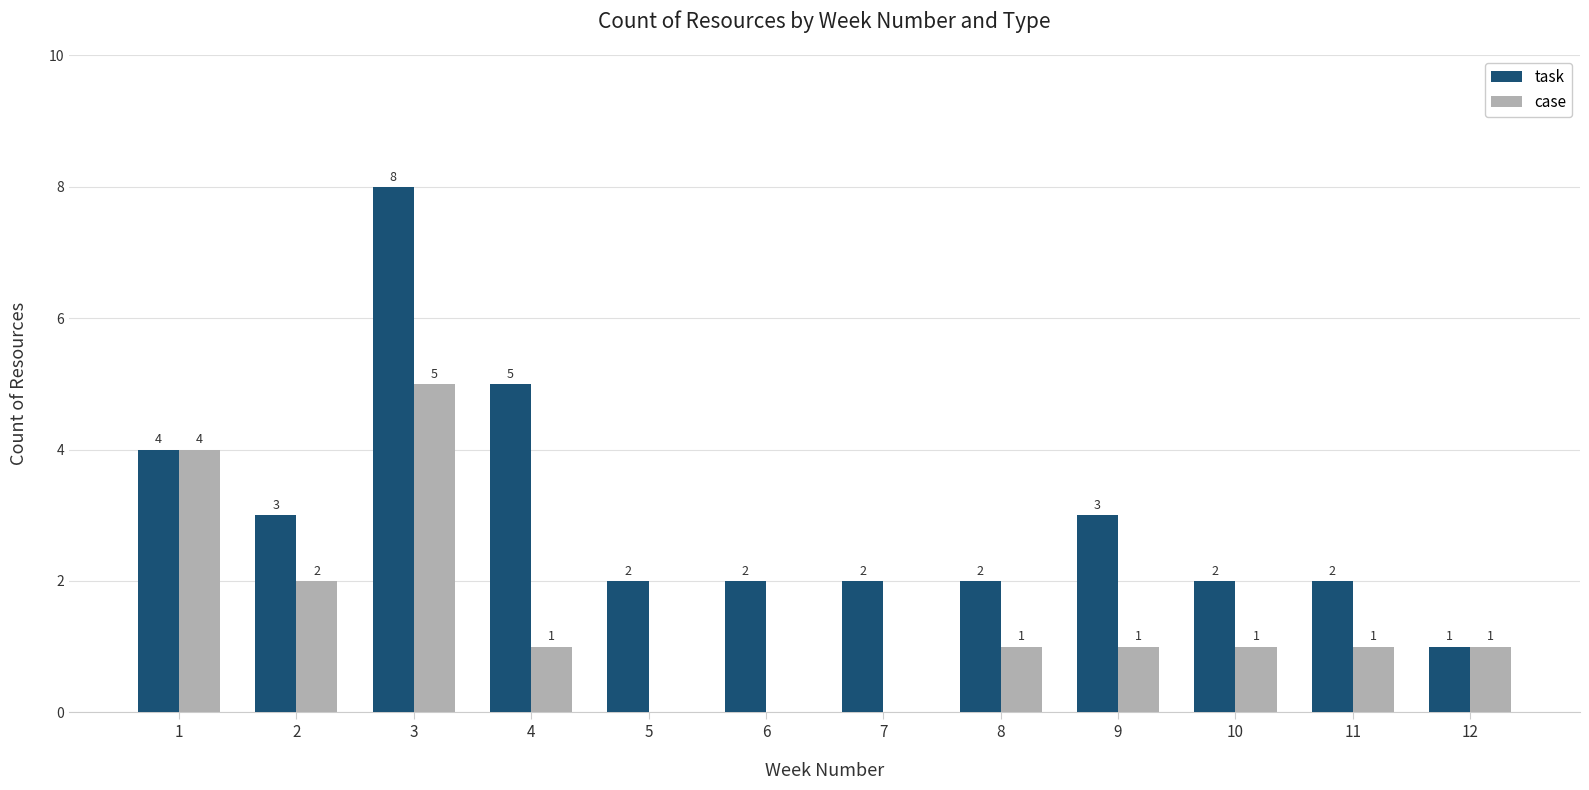

How many groups of bars are there?

12